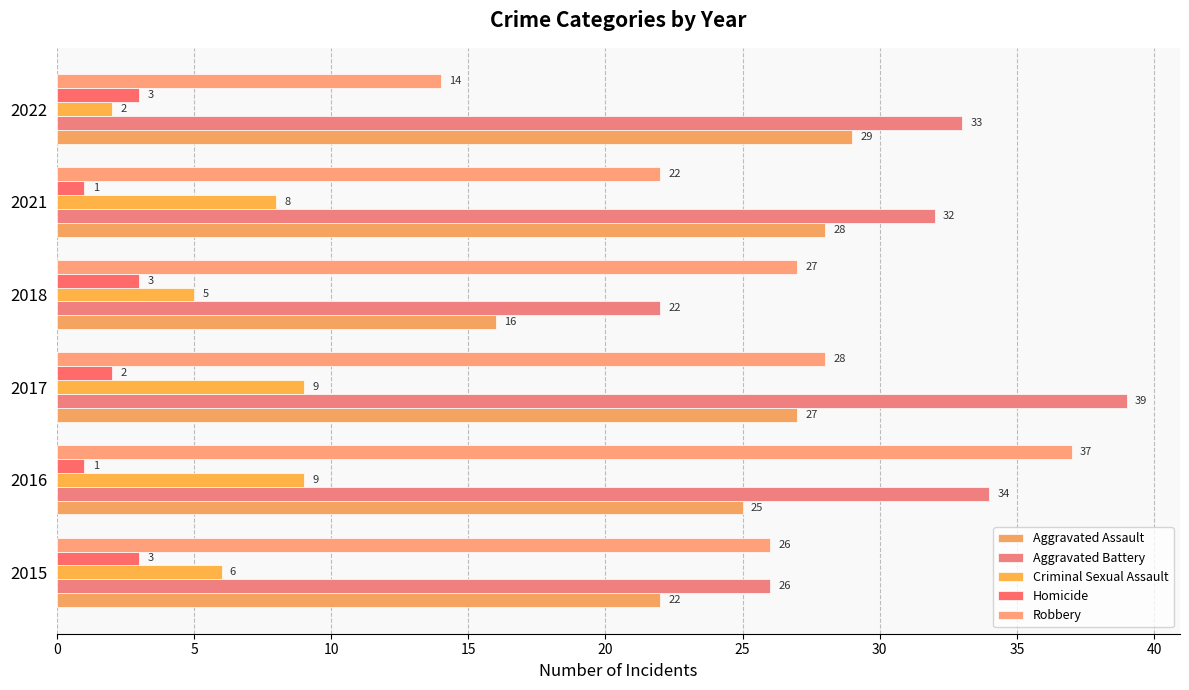

How many Criminal Sexual Assault values are between 5 and 9?

5